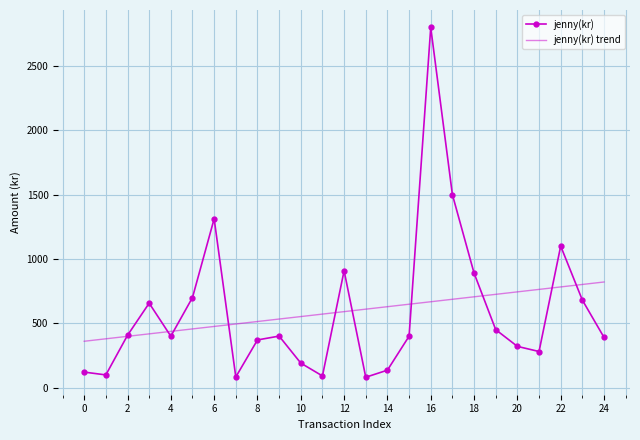

What is the lowest value of the jenny(kr) trend series?

359.7